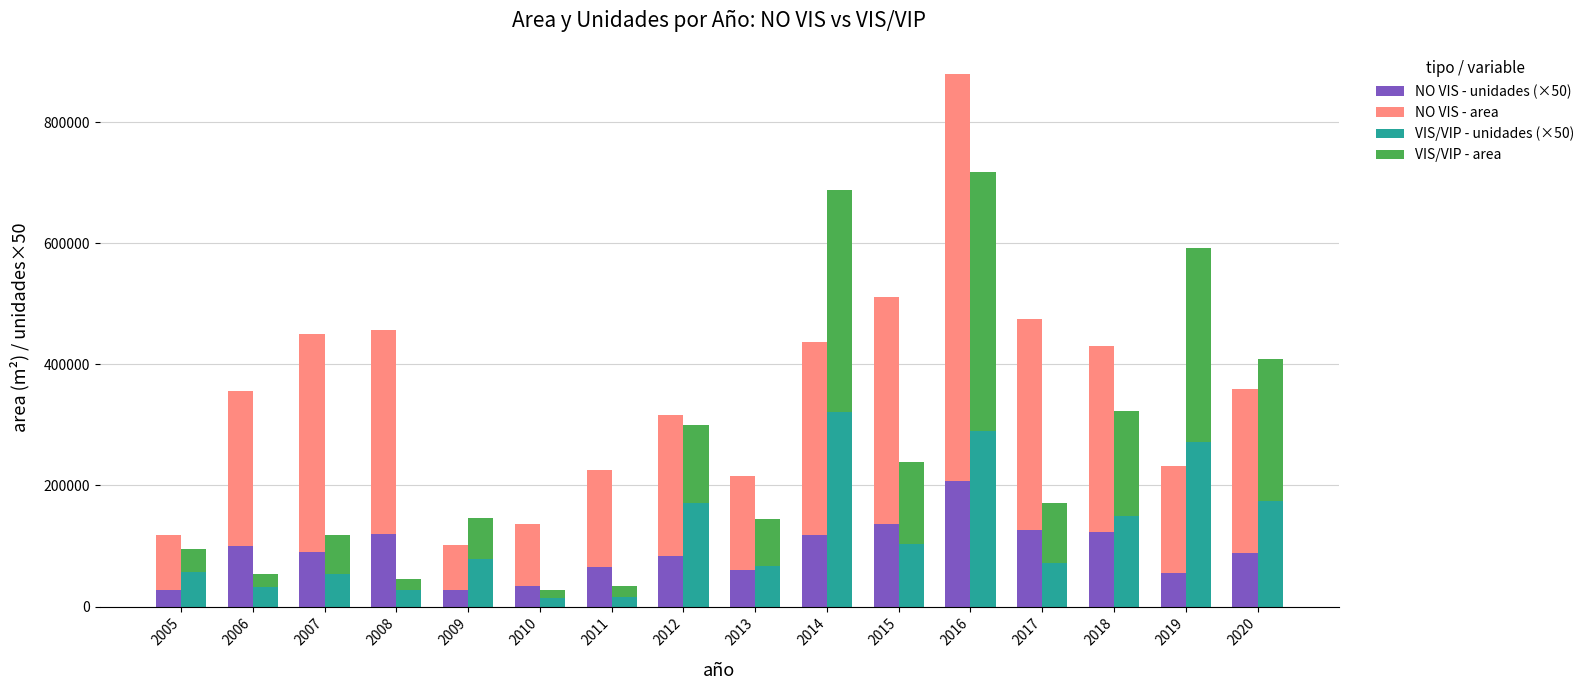

At which label does NO VIS - area first exceed 269617?

2007